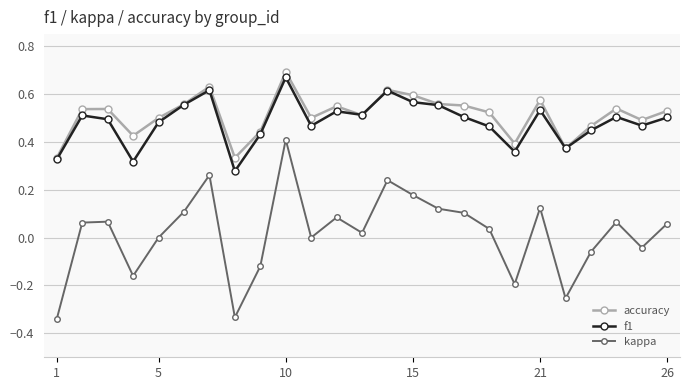

True or false: kappa and f1 cross at least once.

False